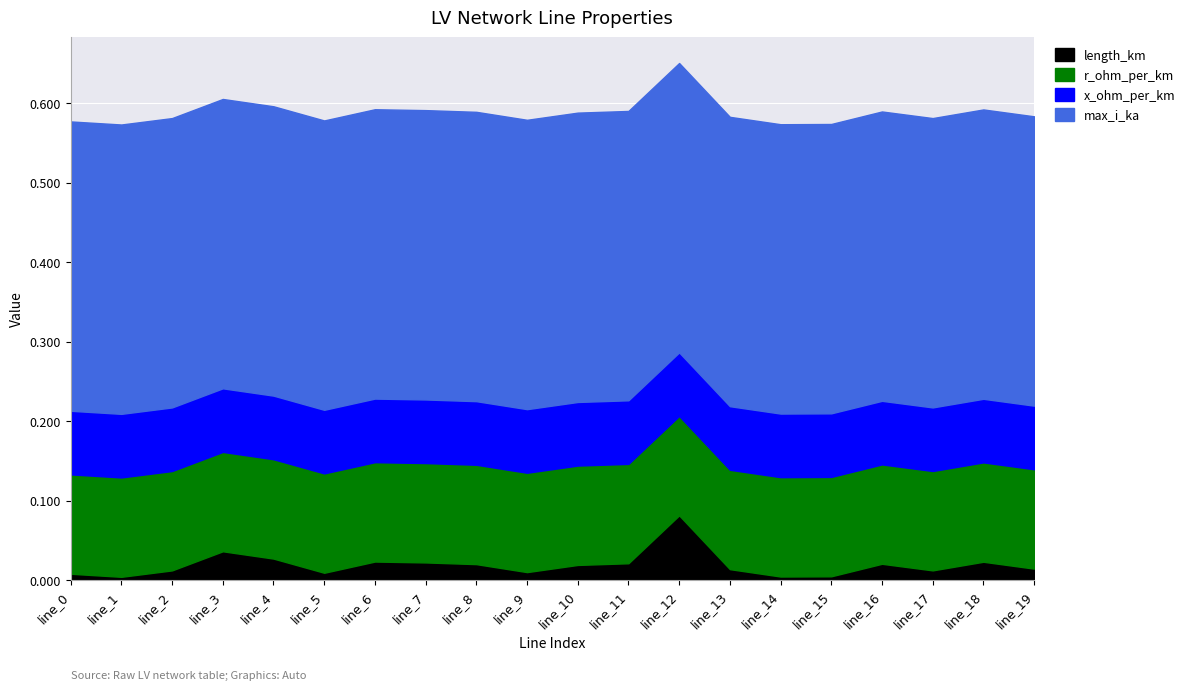

What is the total value across all series at line_13?

0.6